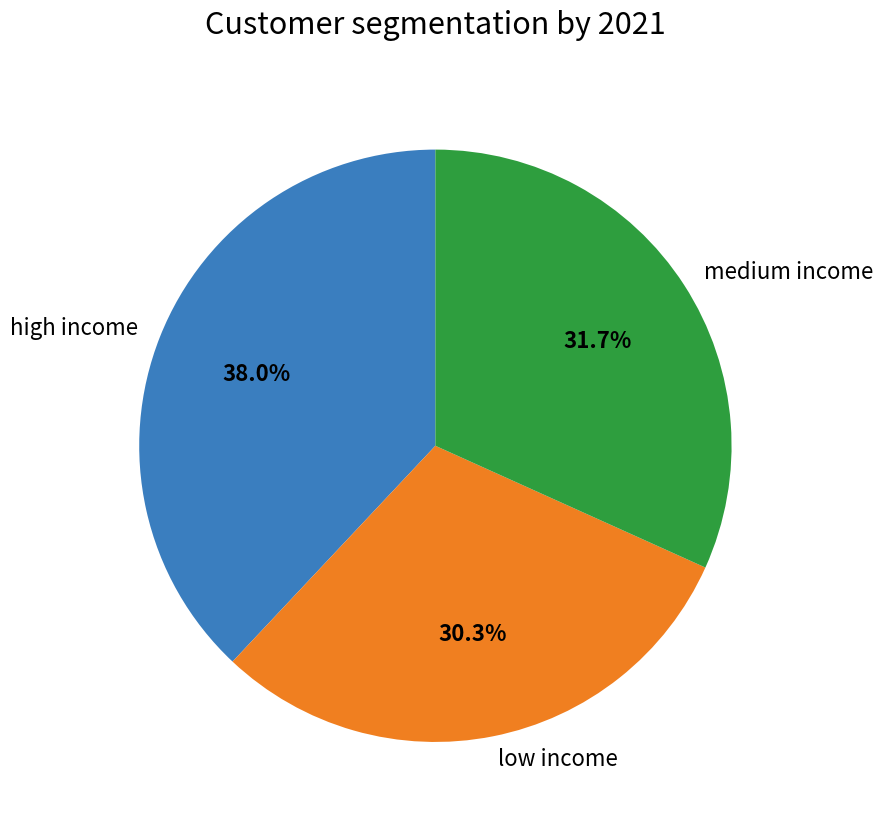

Rank the categories by value from lowest to highest.

low income, medium income, high income